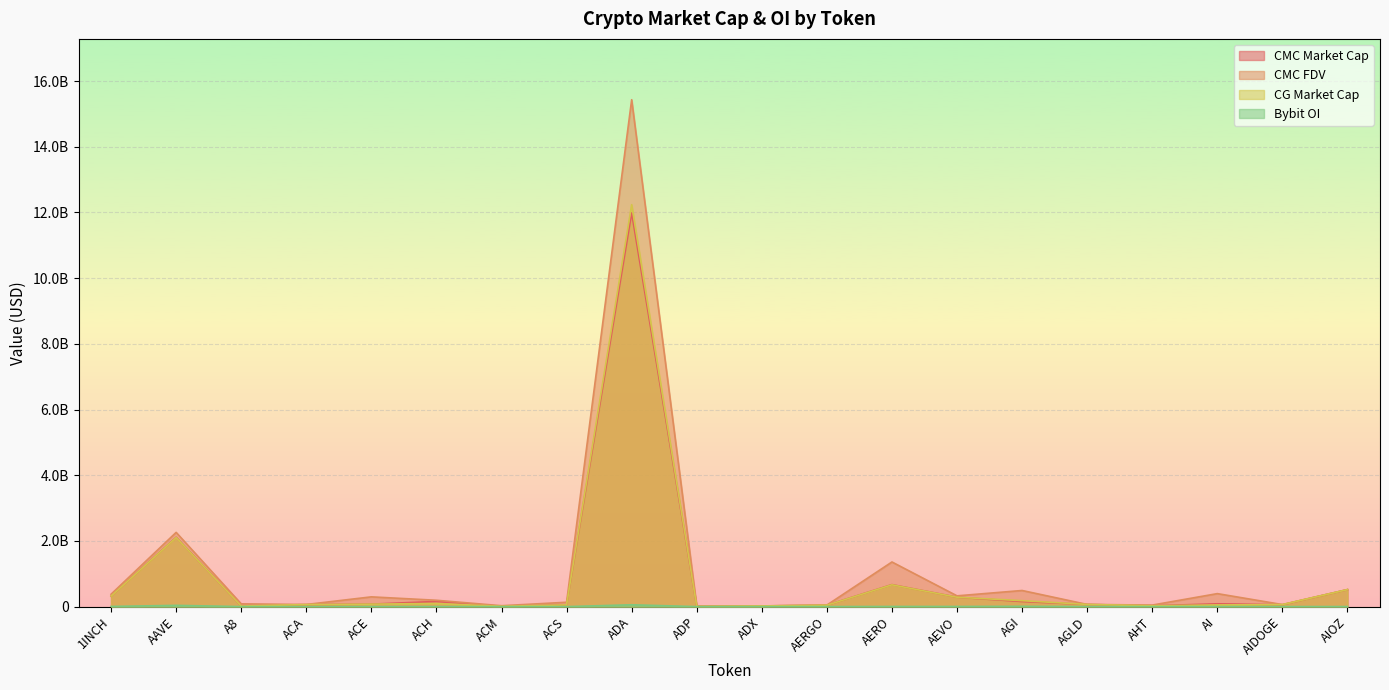

Between AIDOGE and ADP, which is larger?

AIDOGE